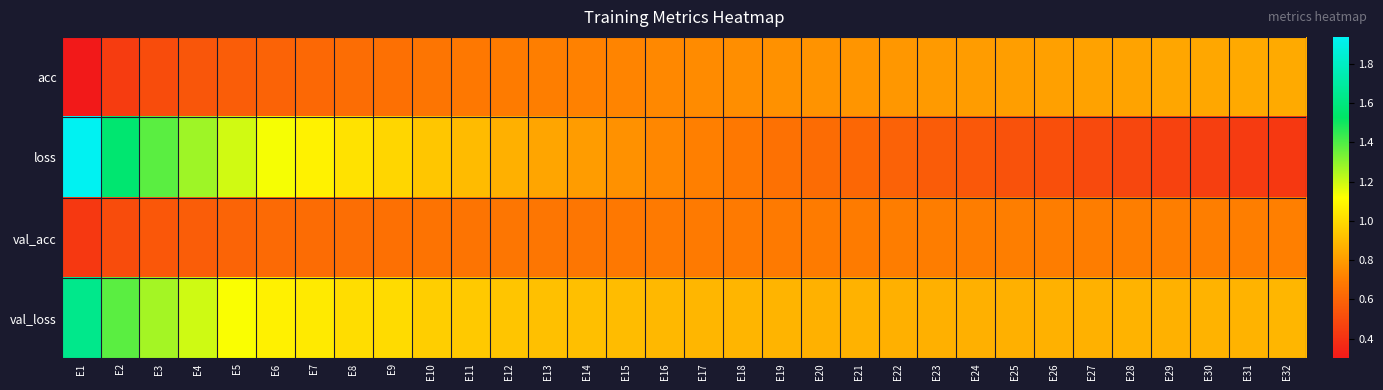

At which category does the chart reach its minimum across all series?

E1